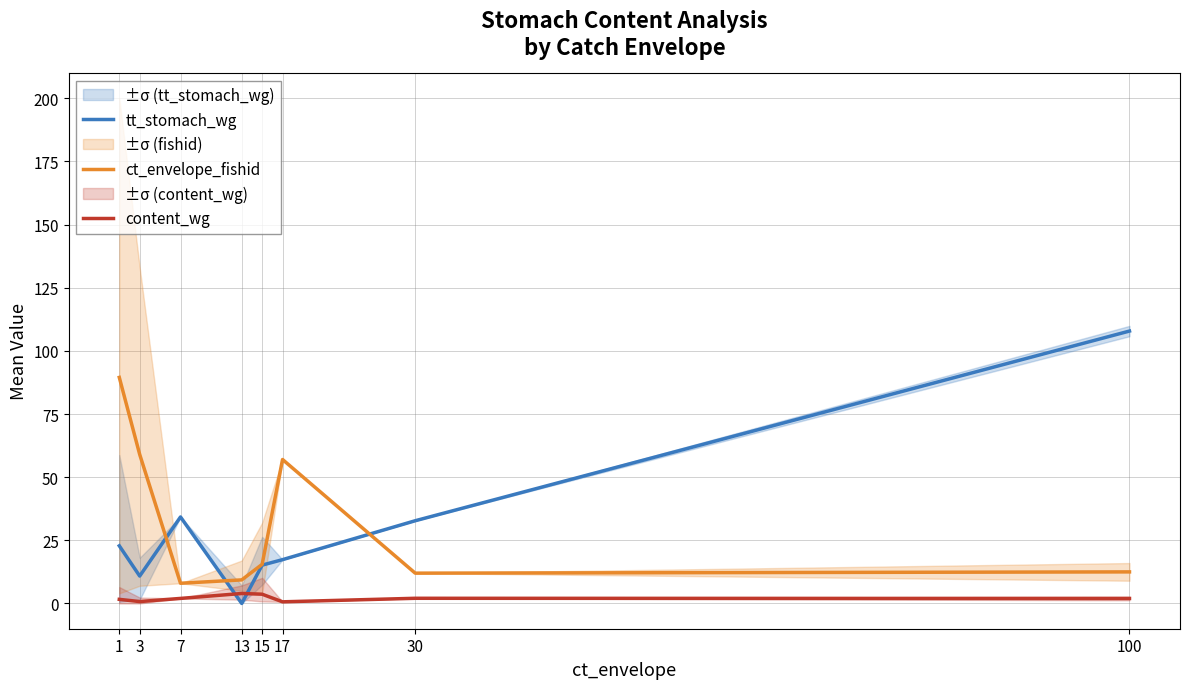

True or false: tt_stomach_wg has a value of 17.4 at 17.

True